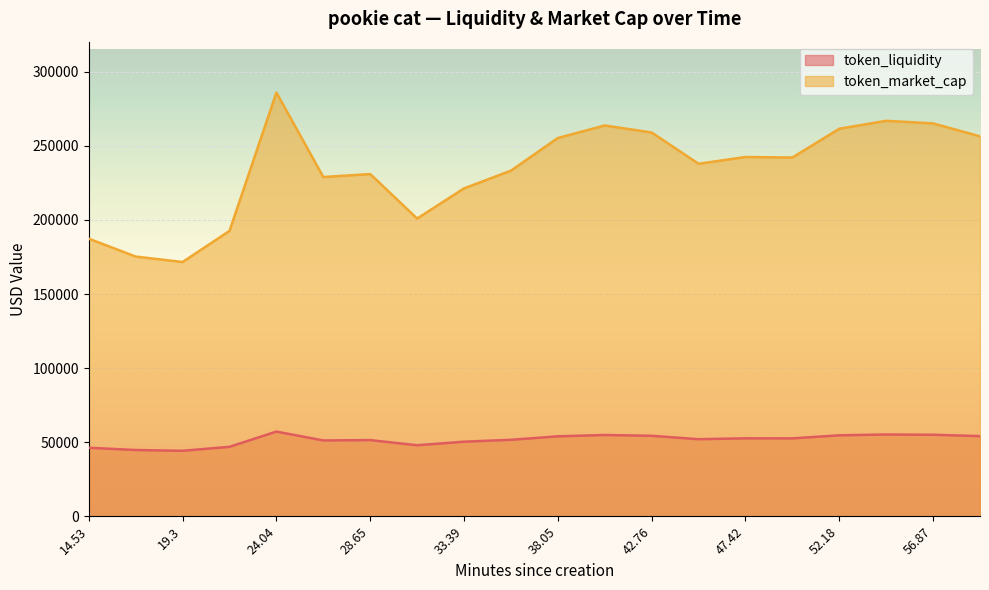

Where is token_market_cap nearest to the value 228791?

26.37